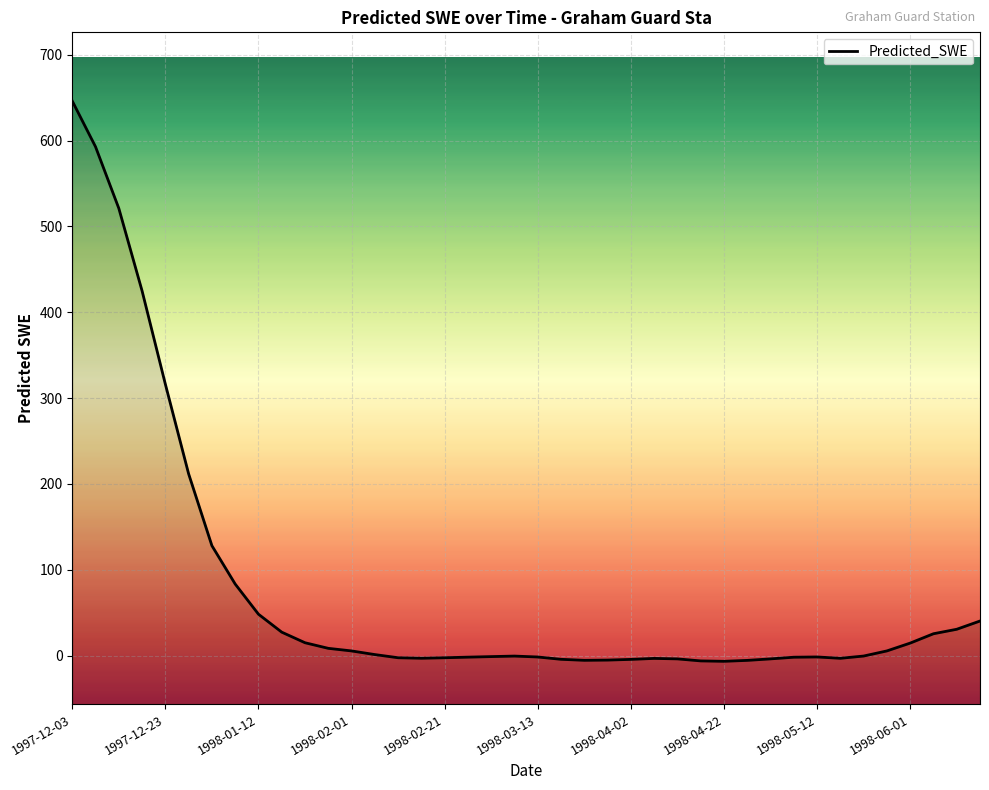

Reading left to right, extract all data points from this chart.

646.3	592.9	521.2	425.0	316.3	211.7	128.0	83.4	48.2	27.3	14.9	8.4	5.4	1.1	-2.5	-3.1	-2.6	-1.8	-1.2	-0.6	-1.7	-4.4	-5.5	-5.3	-4.5	-3.3	-3.9	-6.2	-6.7	-5.6	-3.9	-1.9	-1.6	-3.2	-0.6	5.4	14.5	25.4	30.6	40.2